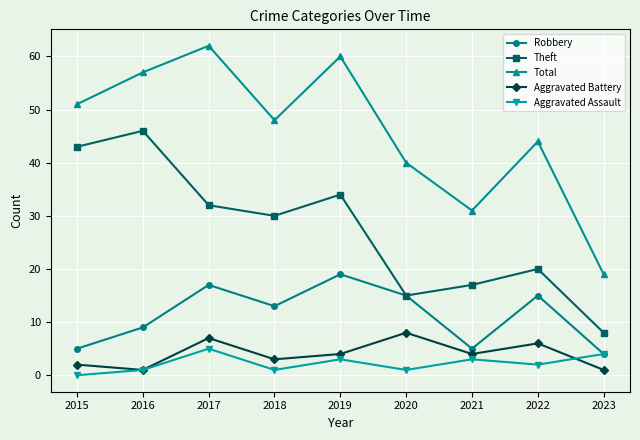

What is the difference between the highest and lowest values at 2015?

51